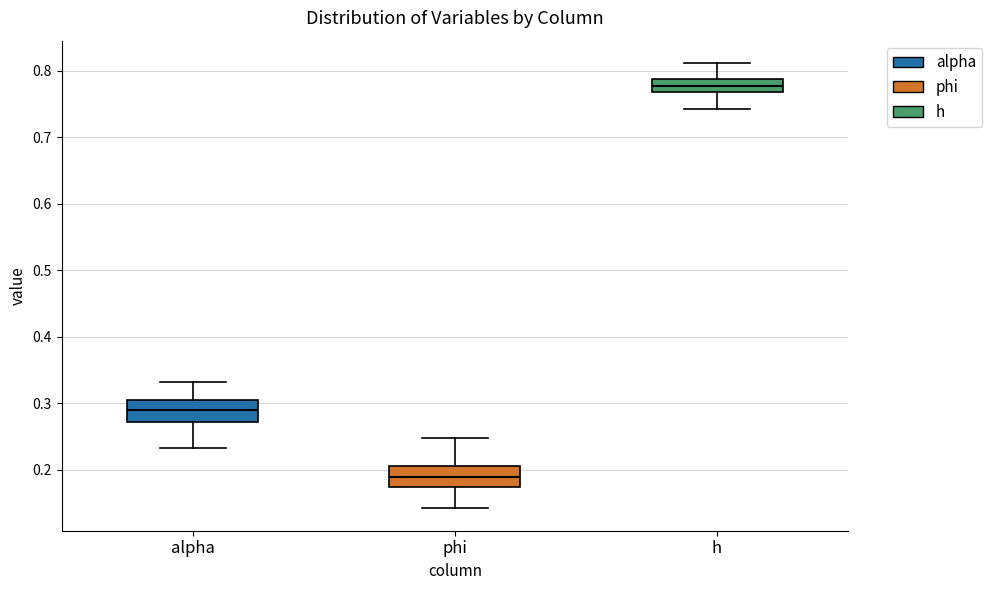

Where does the upper whisker of the box for phi end on the y-axis? The values are not printed on the chart, so give them approximately, as read against the axis.

0.25